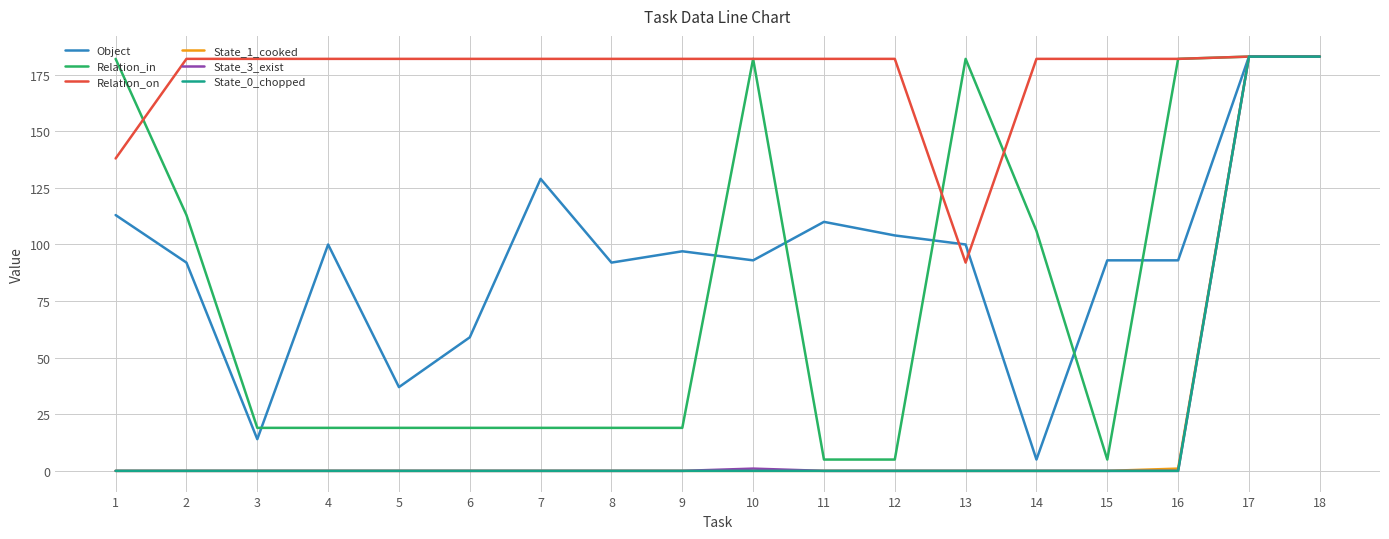

Where do Relation_on and Relation_in first cross each other?

1 and 2